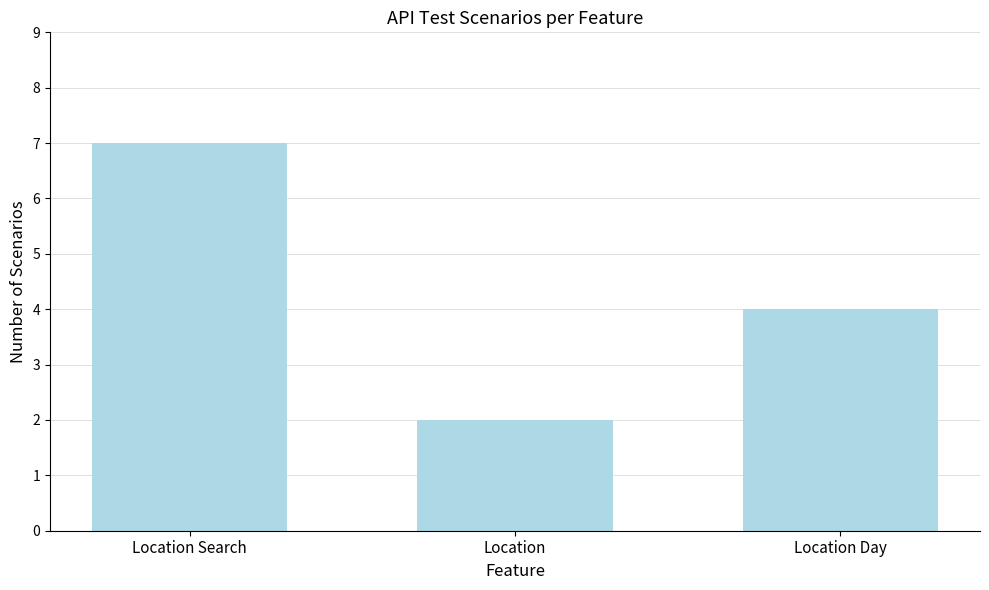

What is the difference between the maximum and second lowest values?

3